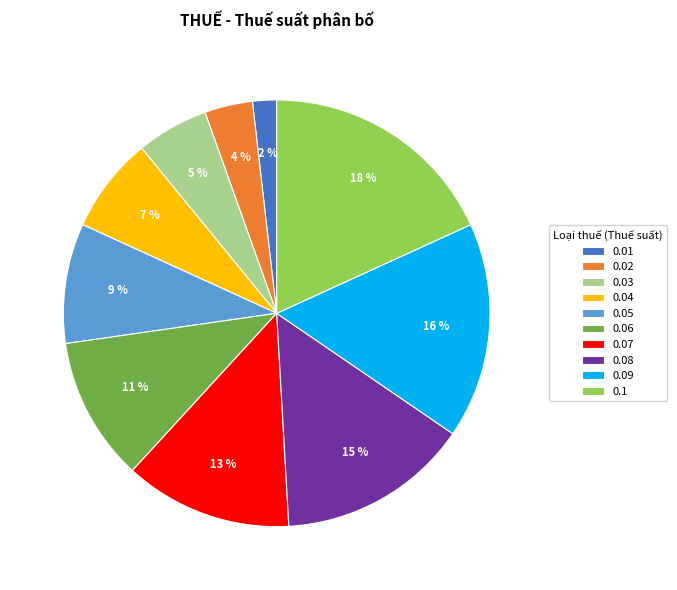

Does any single category account for the majority?

No